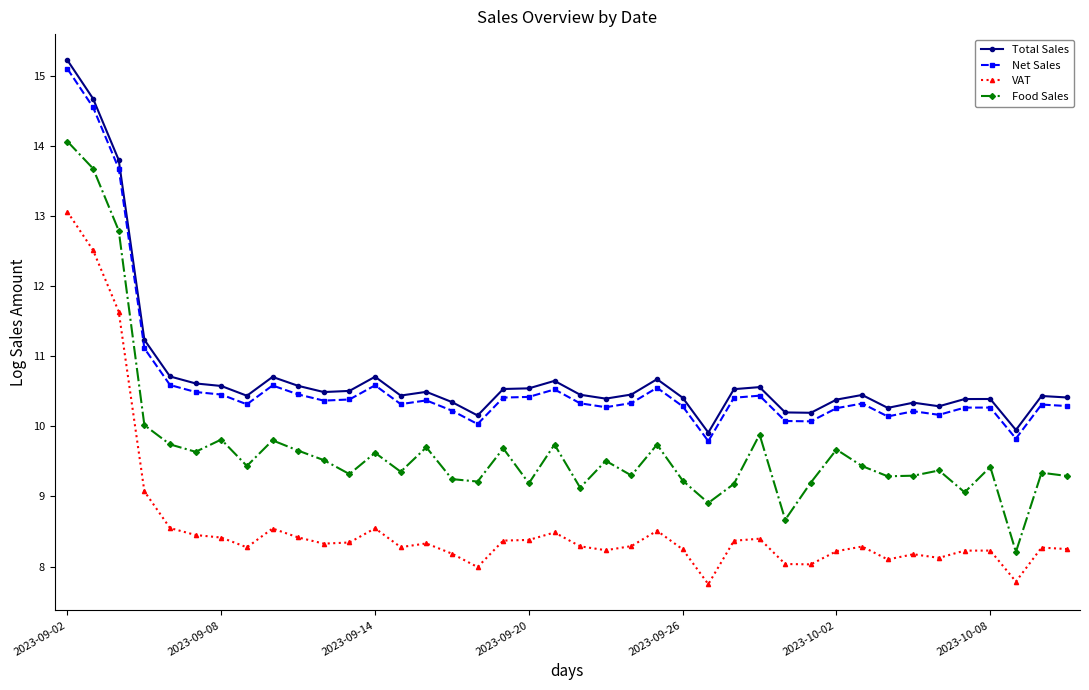

Which series has the widest spread of values?

Food Sales